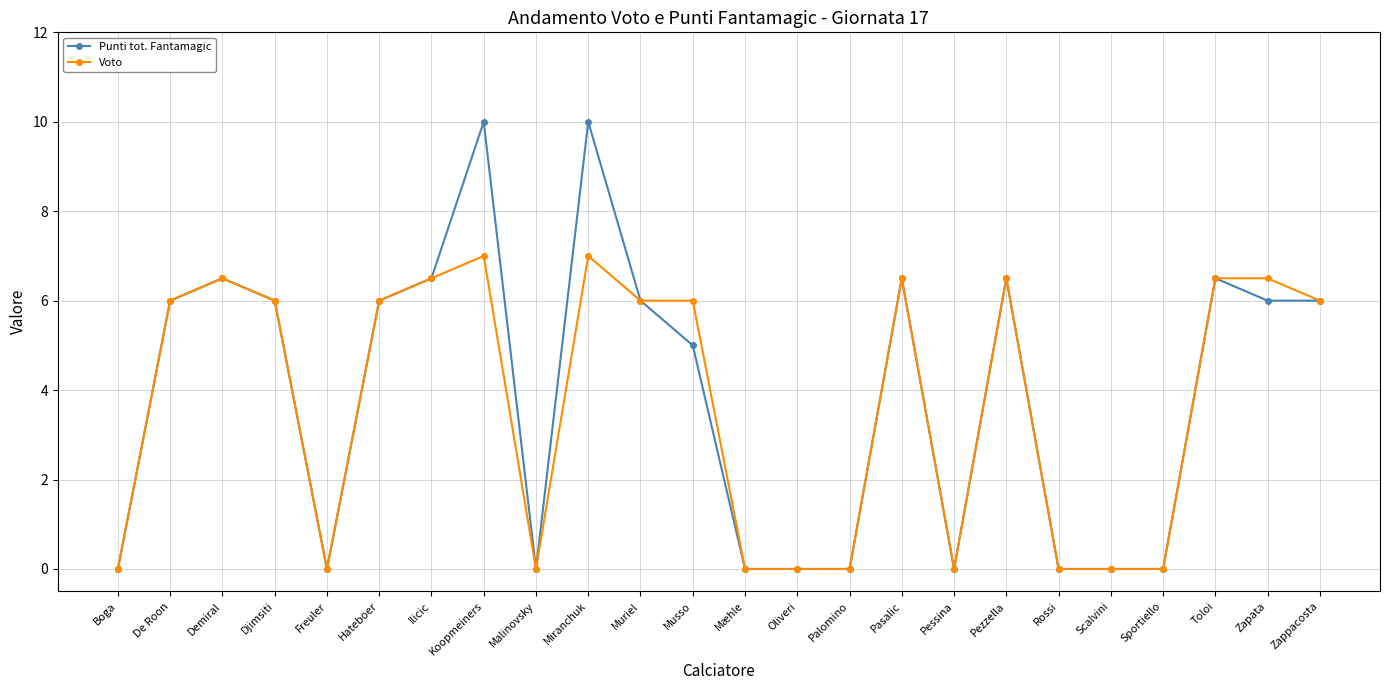

What value does the Punti tot. Fantamagic series have at Toloi?

6.5